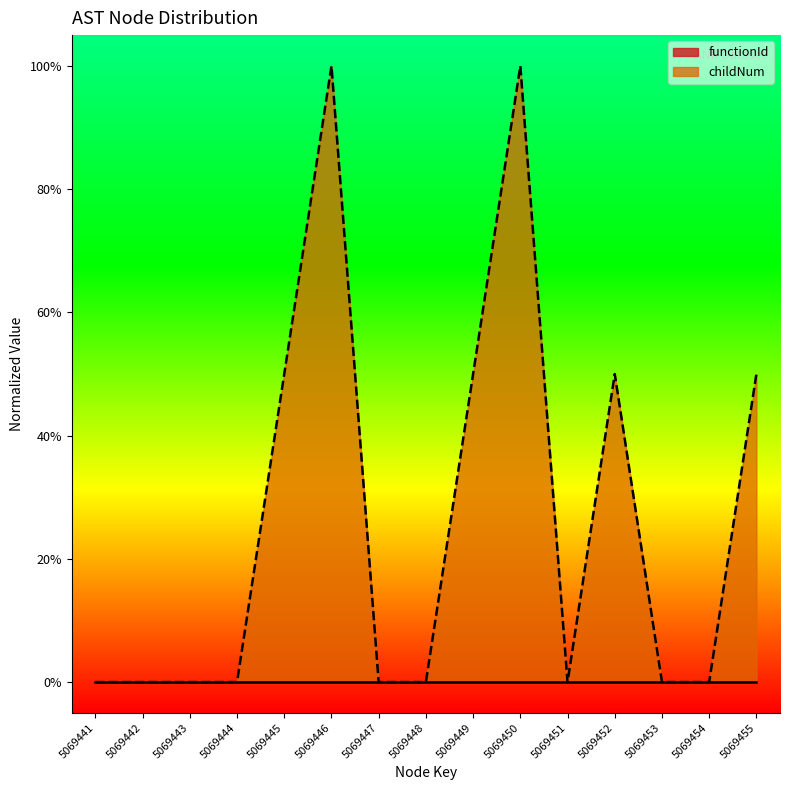

What is the sum of all values?

4.0